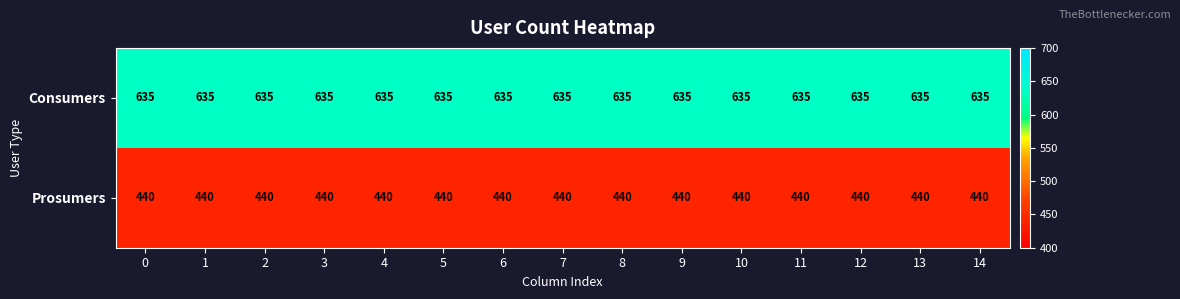

Rank the series by their average value, from lowest to highest.

Prosumers, Consumers